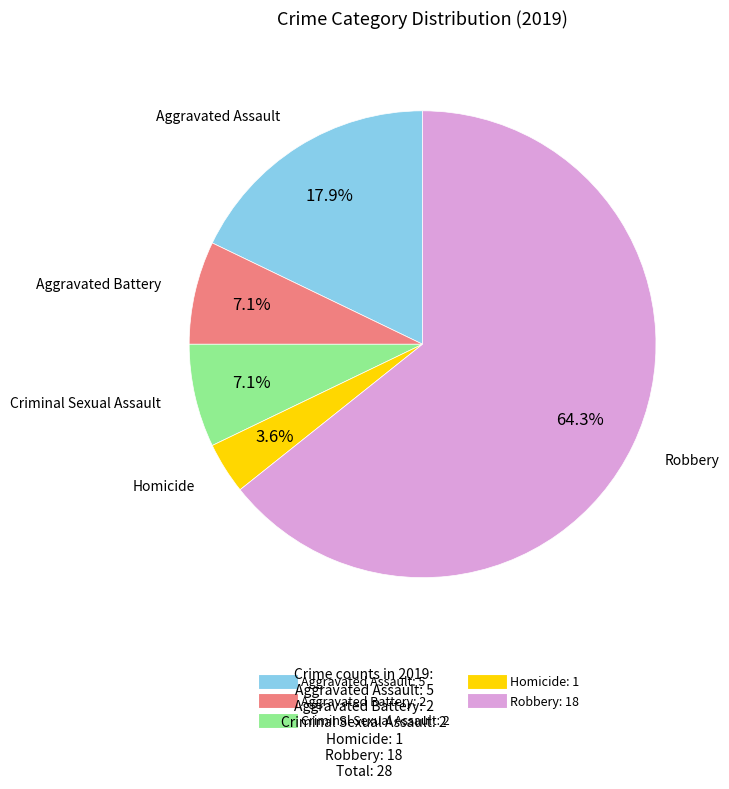

Which has a higher value, Aggravated Assault or Criminal Sexual Assault?

Aggravated Assault